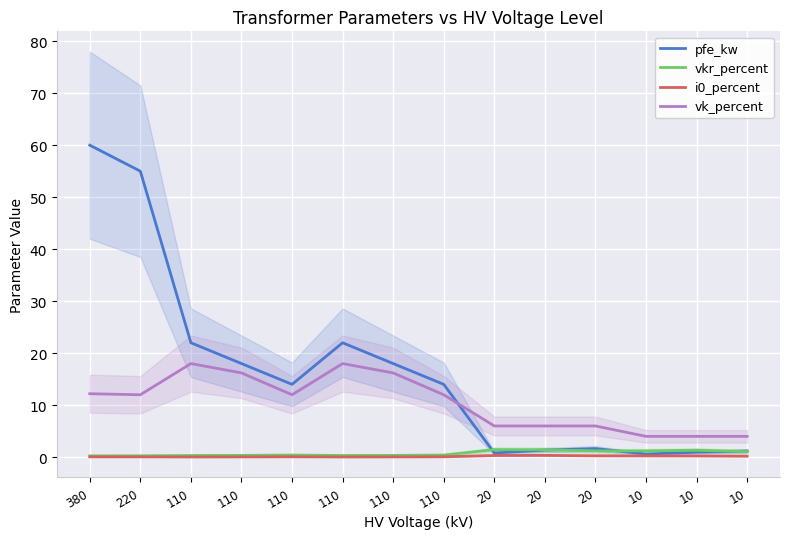

At how many categories does at least one series exceed 25?

2